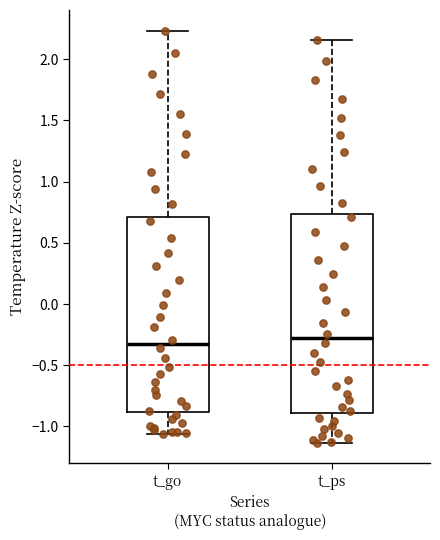

Reading left to right, read every box against the y-axis: the position of its median line, the range the box covers, and the ends of its whiskers. The values are not printed on the chart, so give them approximately, as read against the axis.

t_go: median -0.35, box -0.90 to 0.70, whiskers -1.05 to 2.25
t_ps: median -0.30, box -0.90 to 0.75, whiskers -1.15 to 2.15